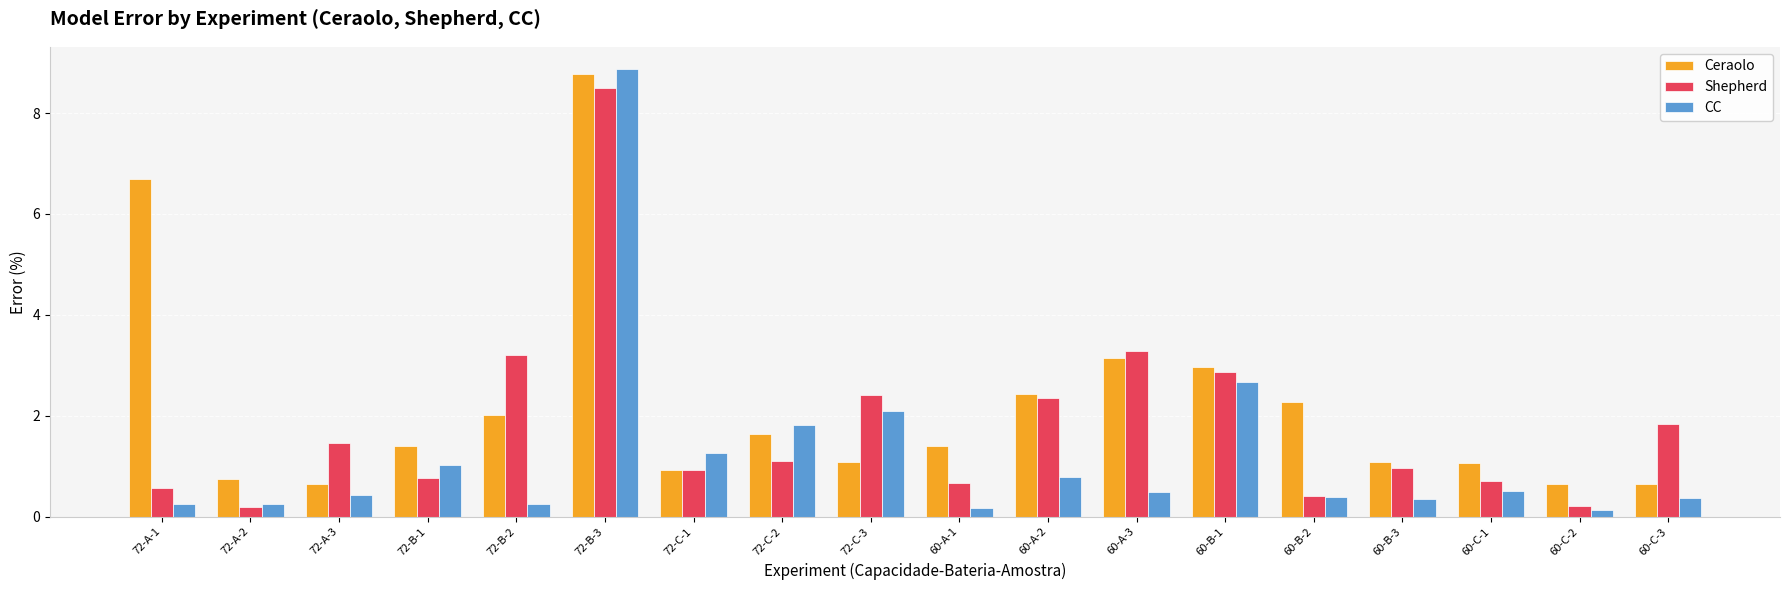

The Shepherd series shows 3.2 at 72-C-3. True or false?

False